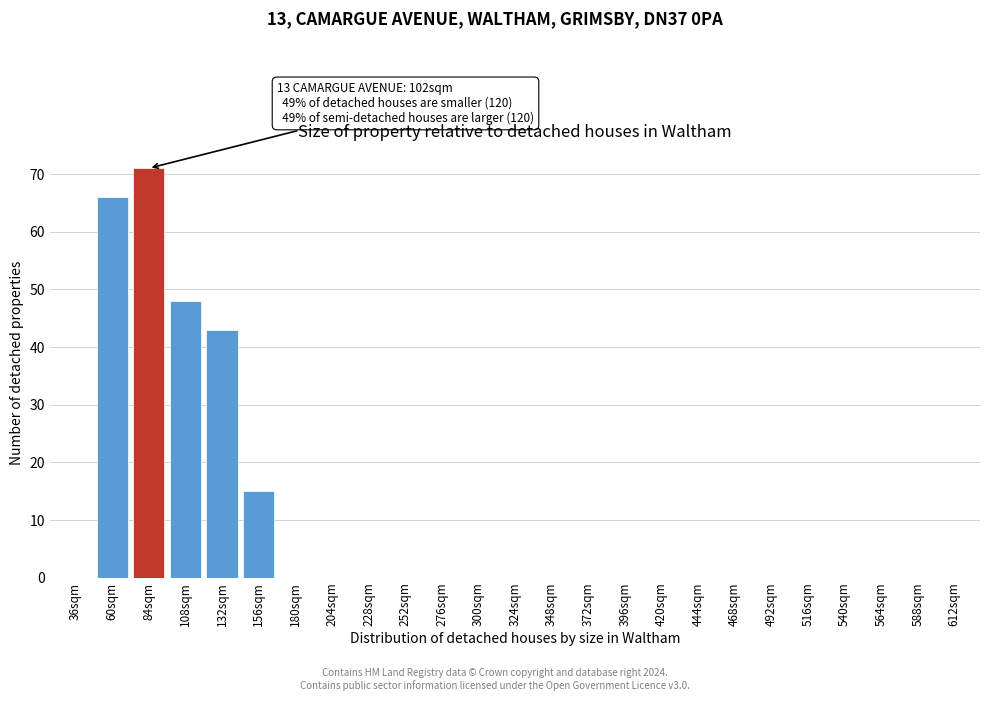

Reading left to right, list all the values displayed in this chart.

36sqm=0	60sqm=66	84sqm=71	108sqm=48	132sqm=43	156sqm=15	180sqm=0	204sqm=0	228sqm=0	252sqm=0	276sqm=0	300sqm=0	324sqm=0	348sqm=0	372sqm=0	396sqm=0	420sqm=0	444sqm=0	468sqm=0	492sqm=0	516sqm=0	540sqm=0	564sqm=0	588sqm=0	612sqm=0